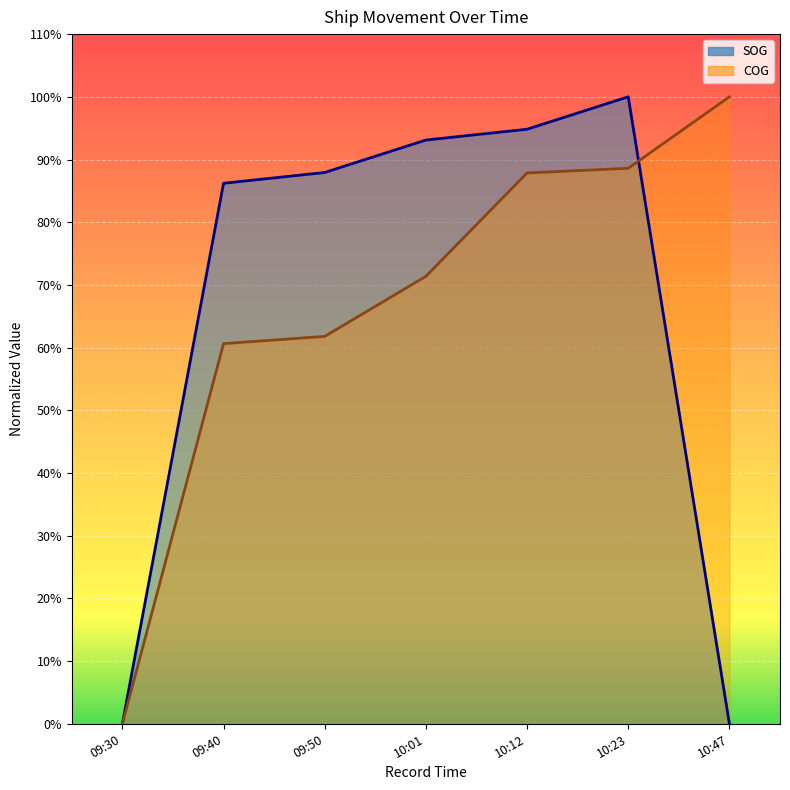

Is it true that COG equals 116.5 at 10:12?

False